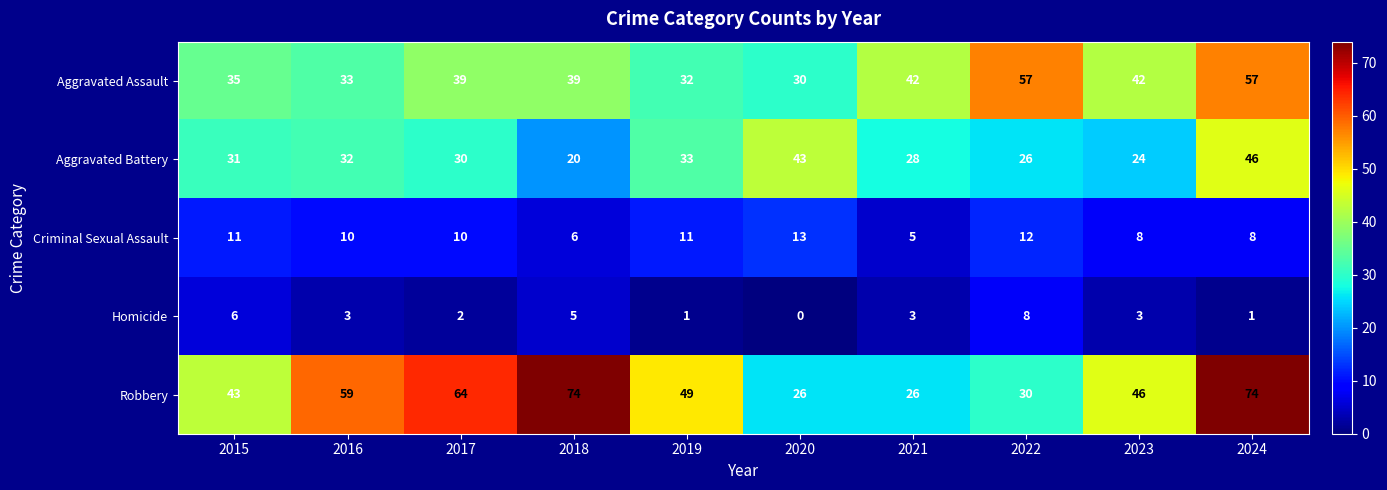

At which category is the sum across all series the highest?

2024